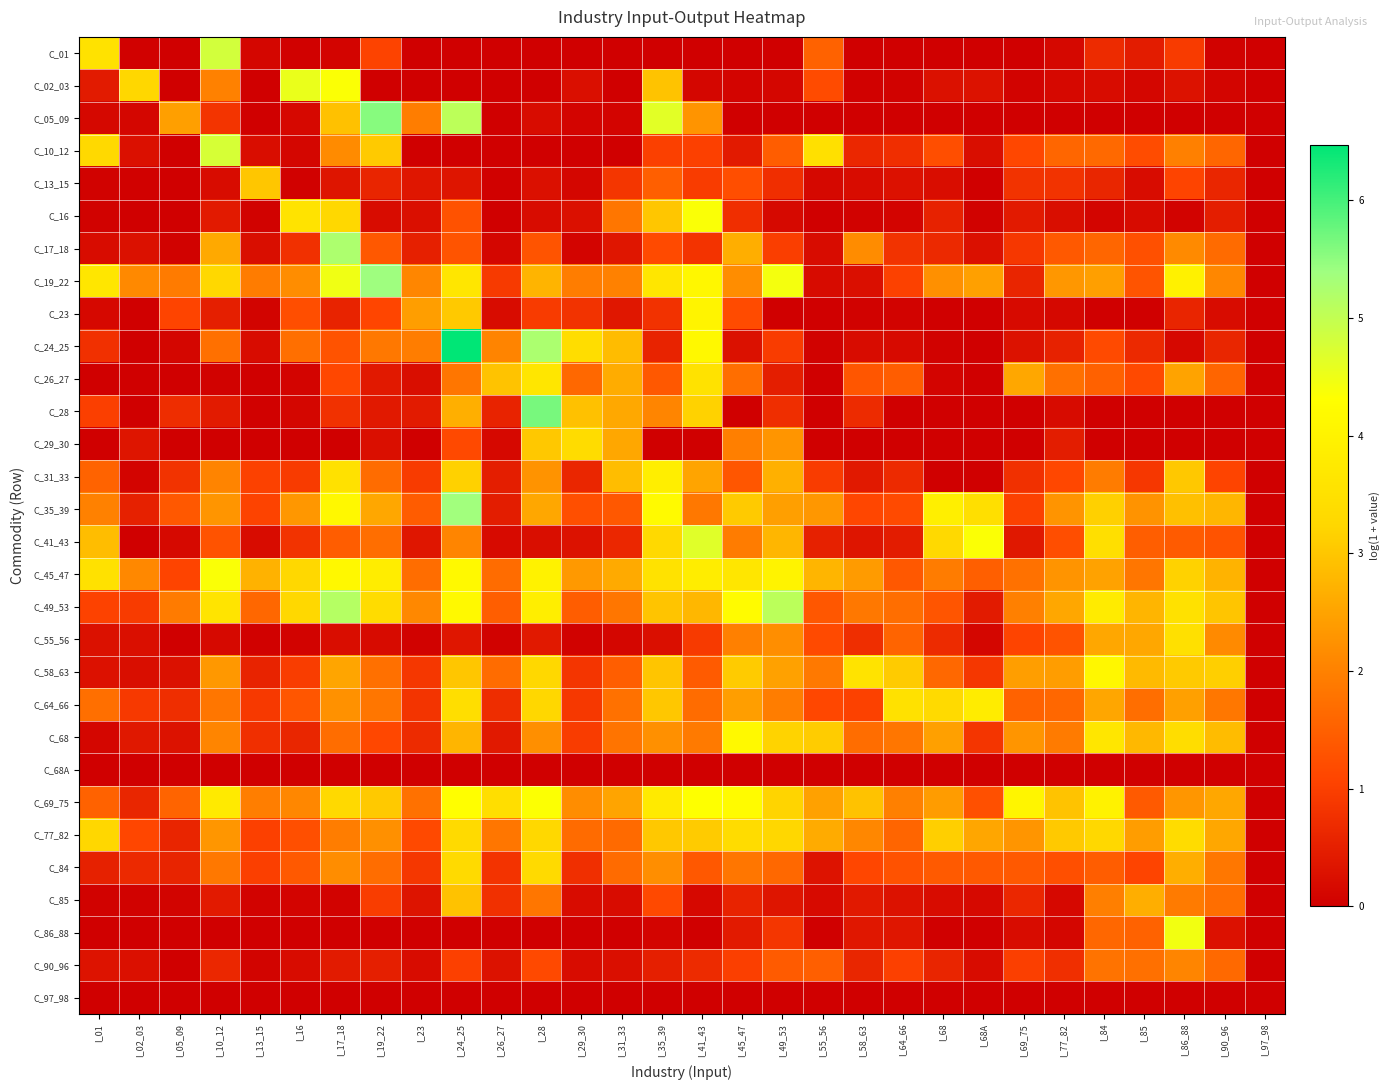

Which series changed the most between I_01 and I_35_39?

C_05_09